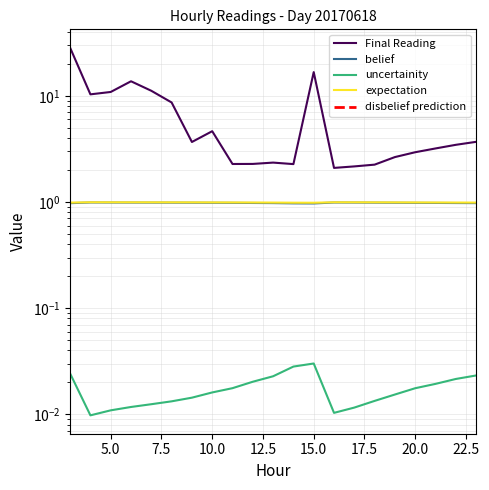

Does the chart have visible grid lines?

Yes